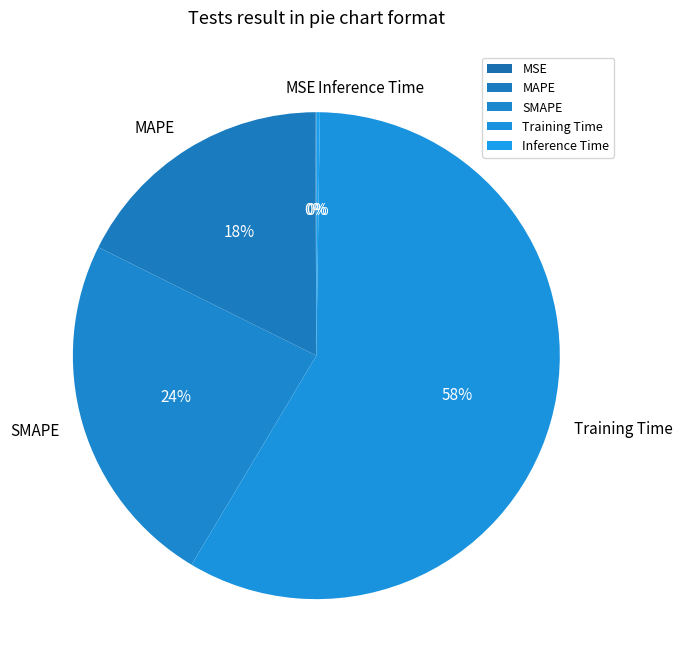

Which slice is the largest?

Training Time